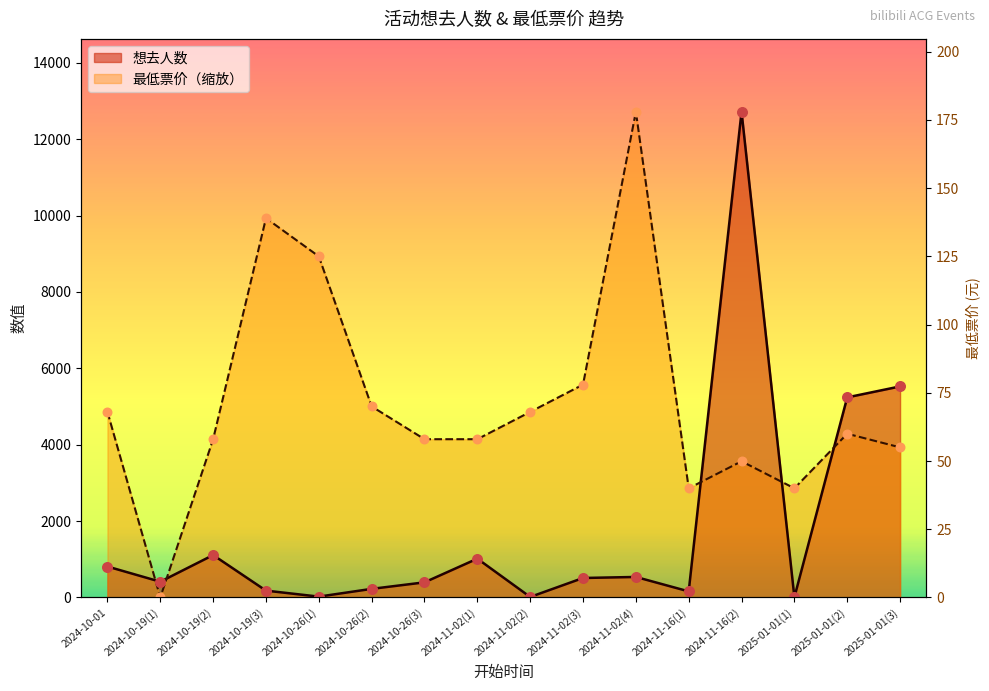

Which series has the largest total across all categories?

最低票价